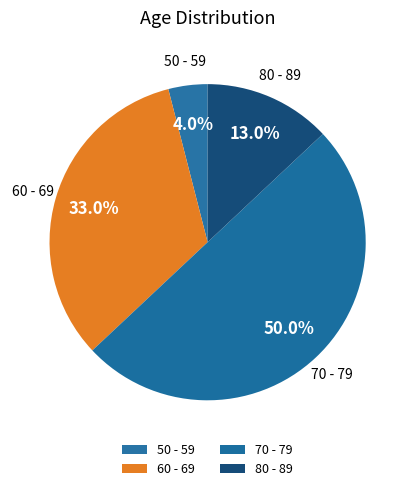

To the nearest percent, what is the difference between the largest and smallest slice percentages?

46%